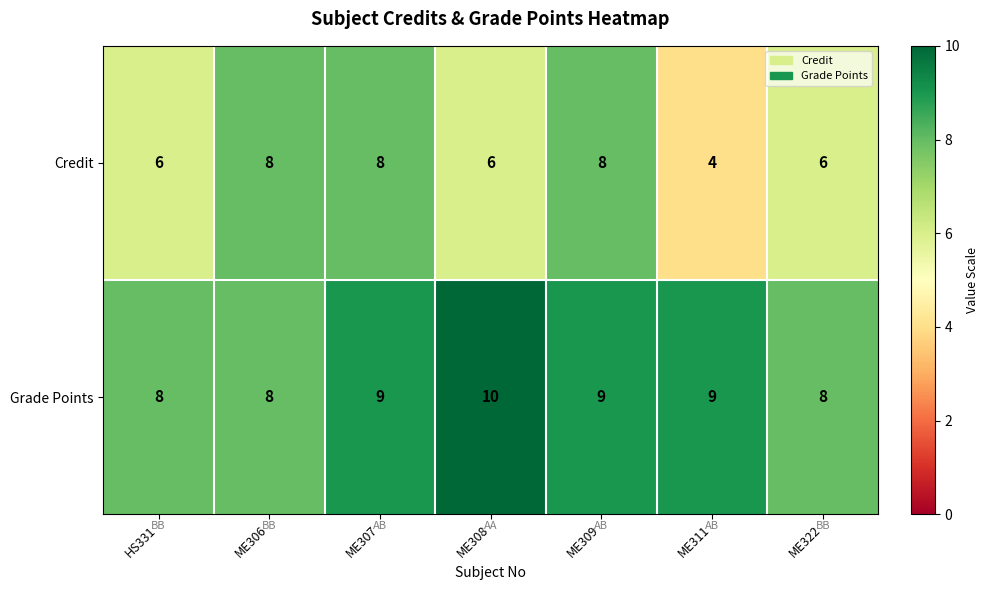

Reading right to left, list all the values displayed in this chart.

Credit: 6	4	8	6	8	8	6
Grade Points: 8	9	9	10	9	8	8